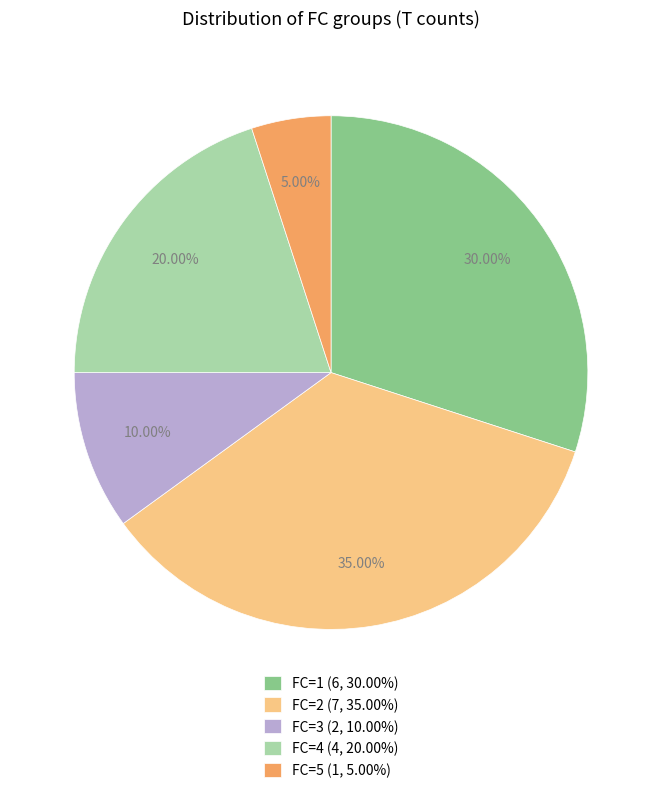

Which category has the biggest portion of the pie?

FC=2 (7, 35.00%)